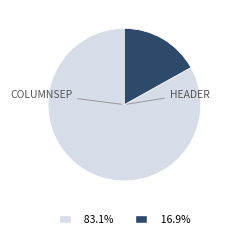

Is there a majority slice in this chart?

Yes